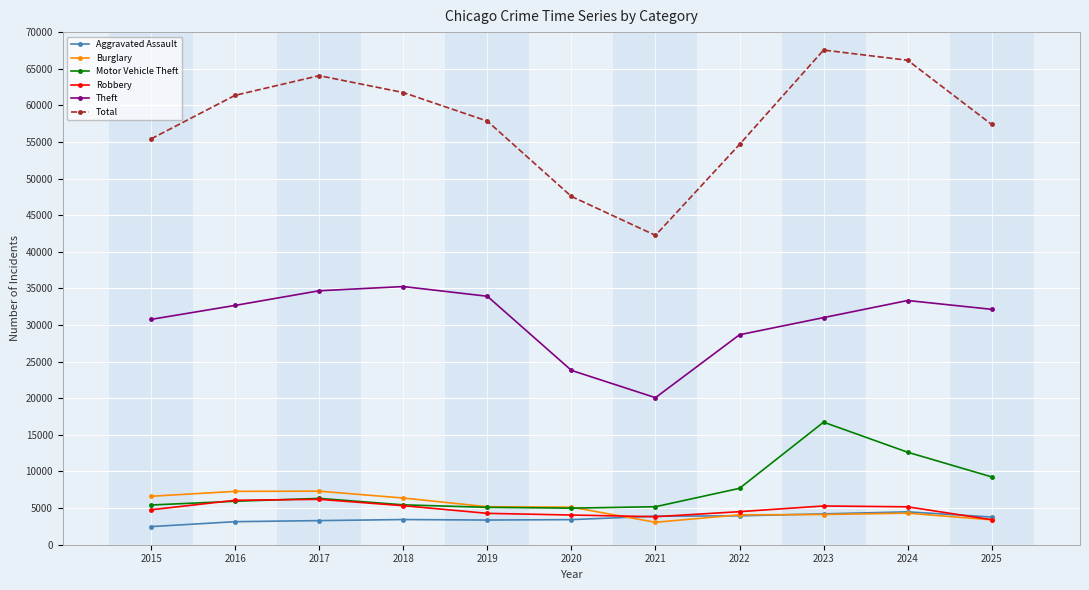

What is the difference between the highest and lowest values at 2017?

60760